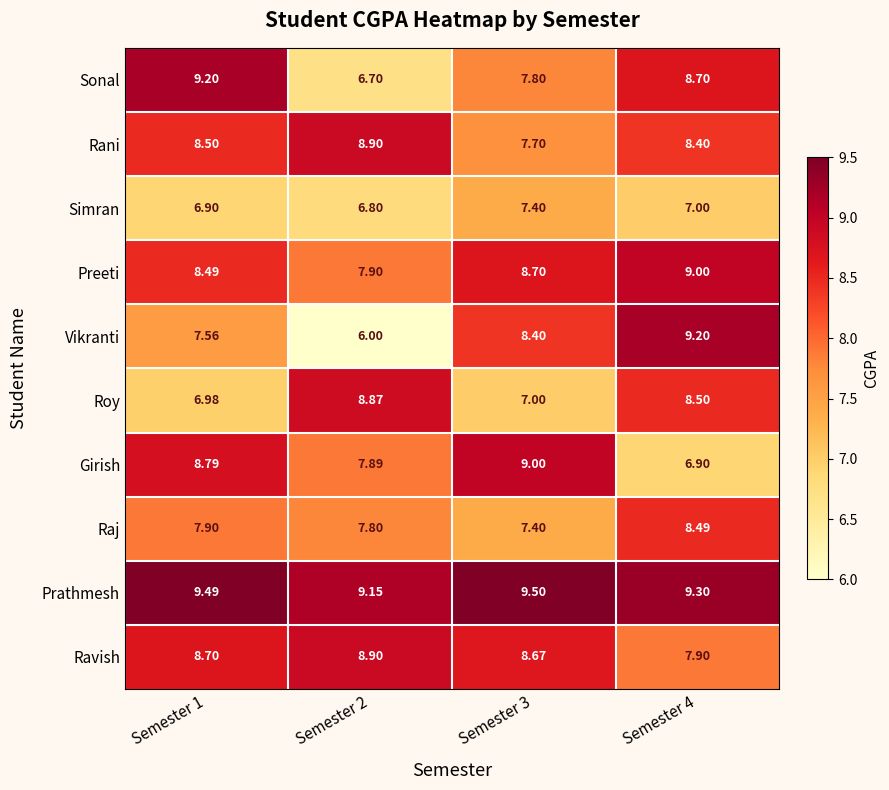

Which series has the largest total across all categories?

Prathmesh